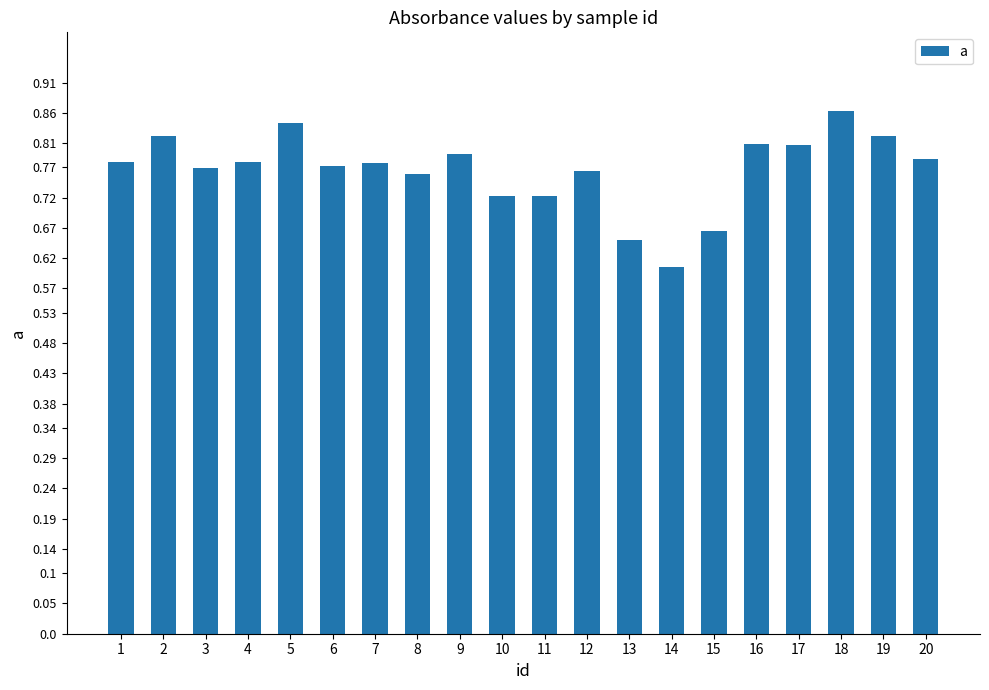

What is the difference between the maximum and minimum values?

0.3